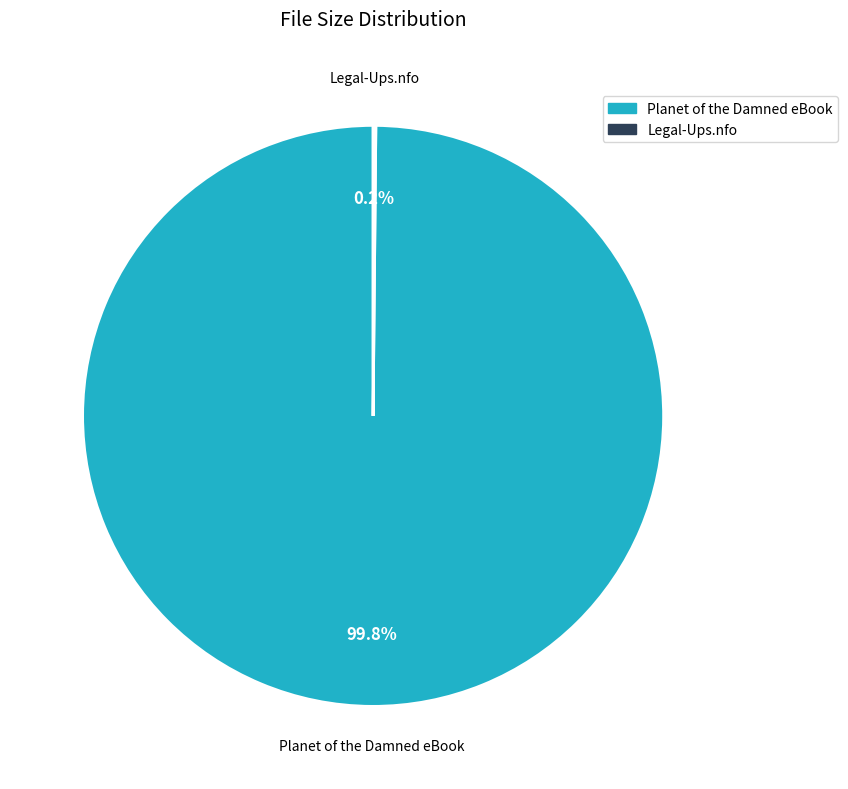

How much of the chart is everything except Planet of the Damned eBook?

0.2%